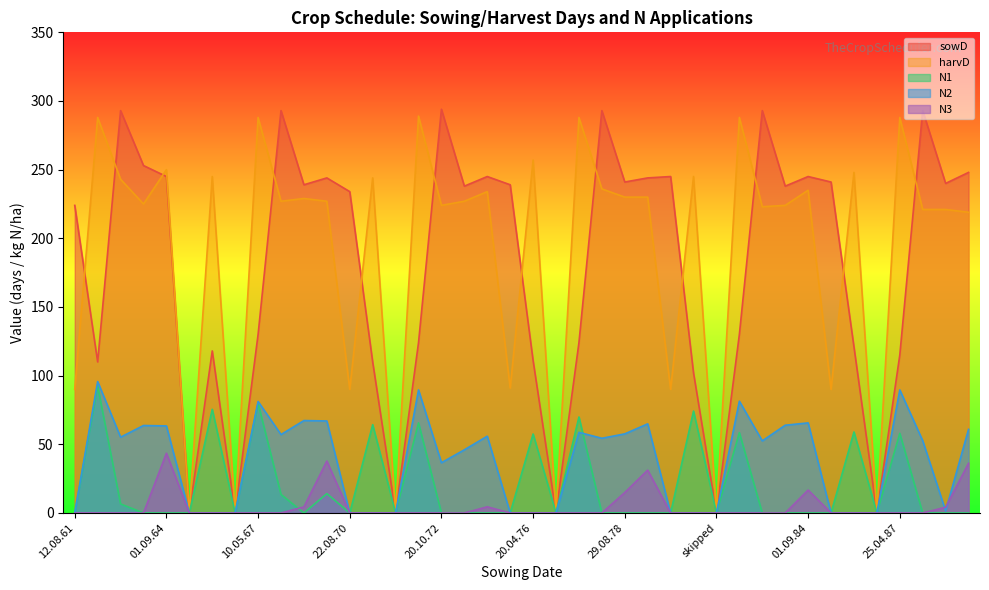

What is the greatest value displayed?

294.0